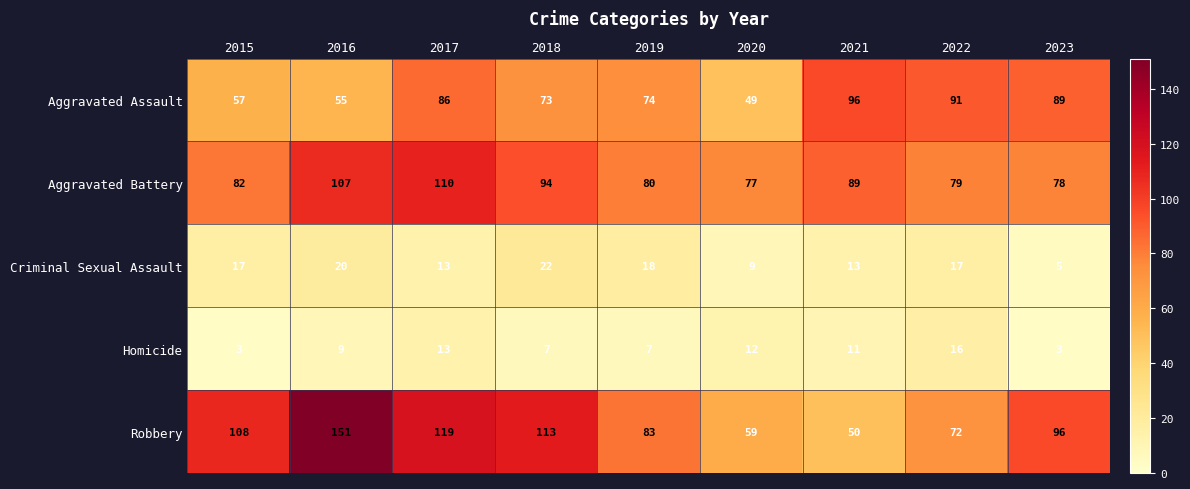

What is the greatest value displayed?

151